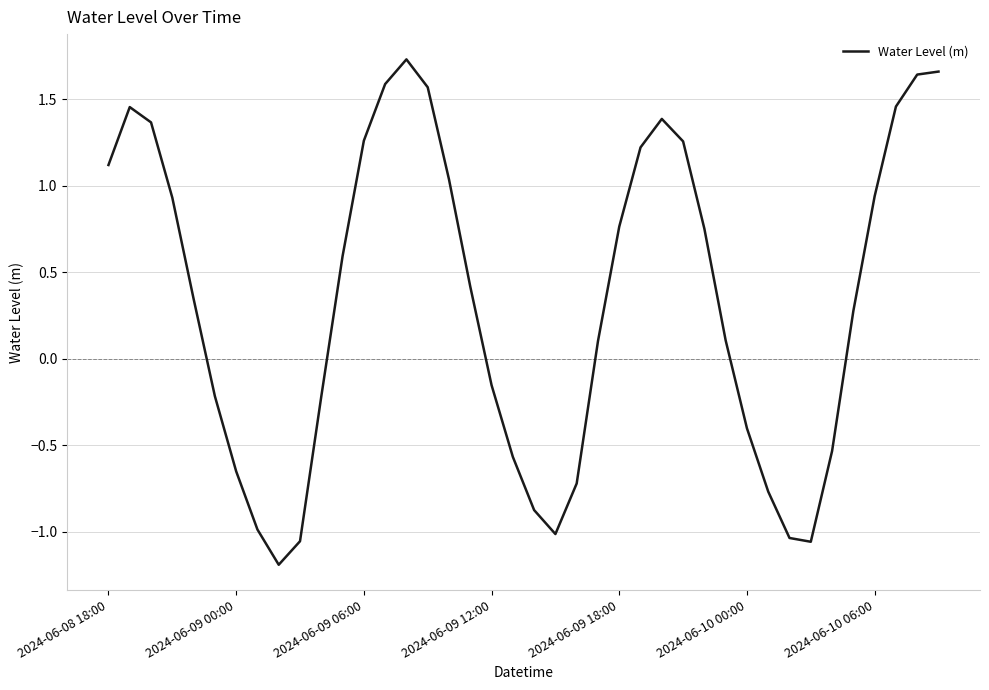

What is the smallest value displayed?

-1.2